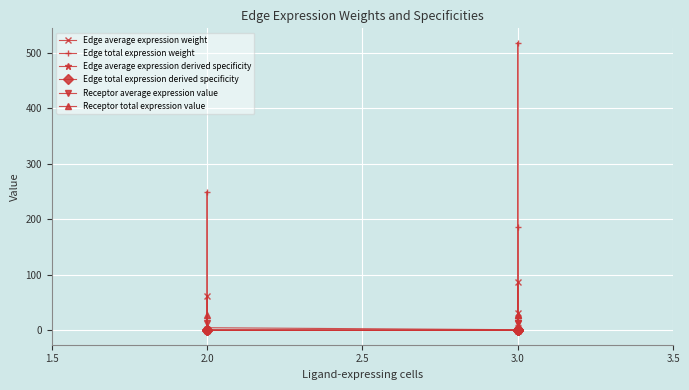

The value of Edge average expression derived specificity at 2.0 is 0.0. True or false?

False